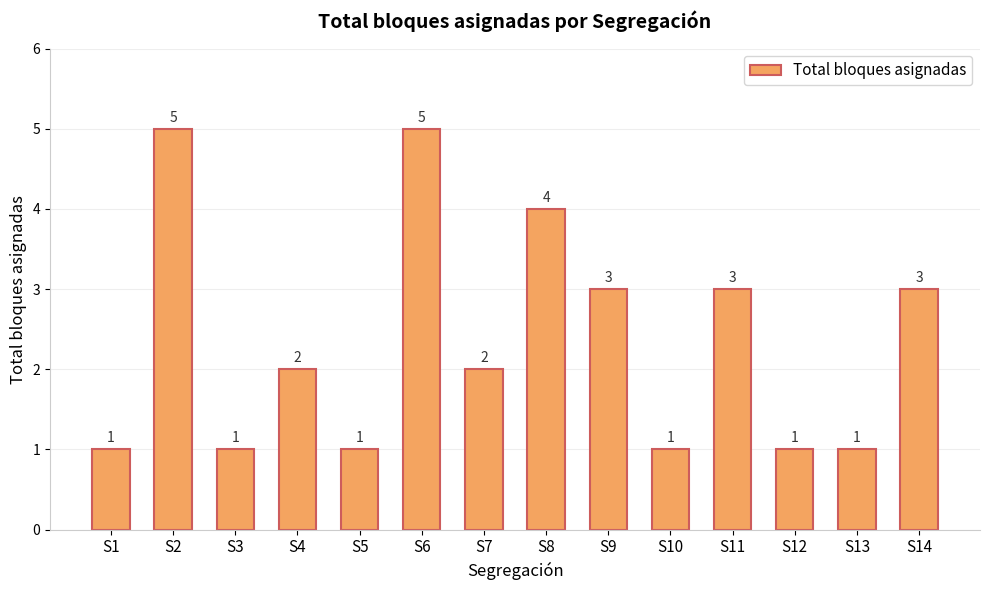

What is the value of the 12th bar from the left?

1